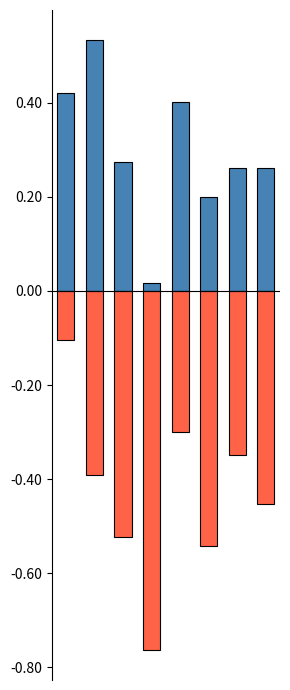

Reading right to left, extract all data points from this chart.

col_5: 7=0.3	6=0.3	5=0.2	4=0.4	3=0.0	2=0.3	1=0.5	0=0.4
col_8: 7=-0.5	6=-0.3	5=-0.5	4=-0.3	3=-0.8	2=-0.5	1=-0.4	0=-0.1